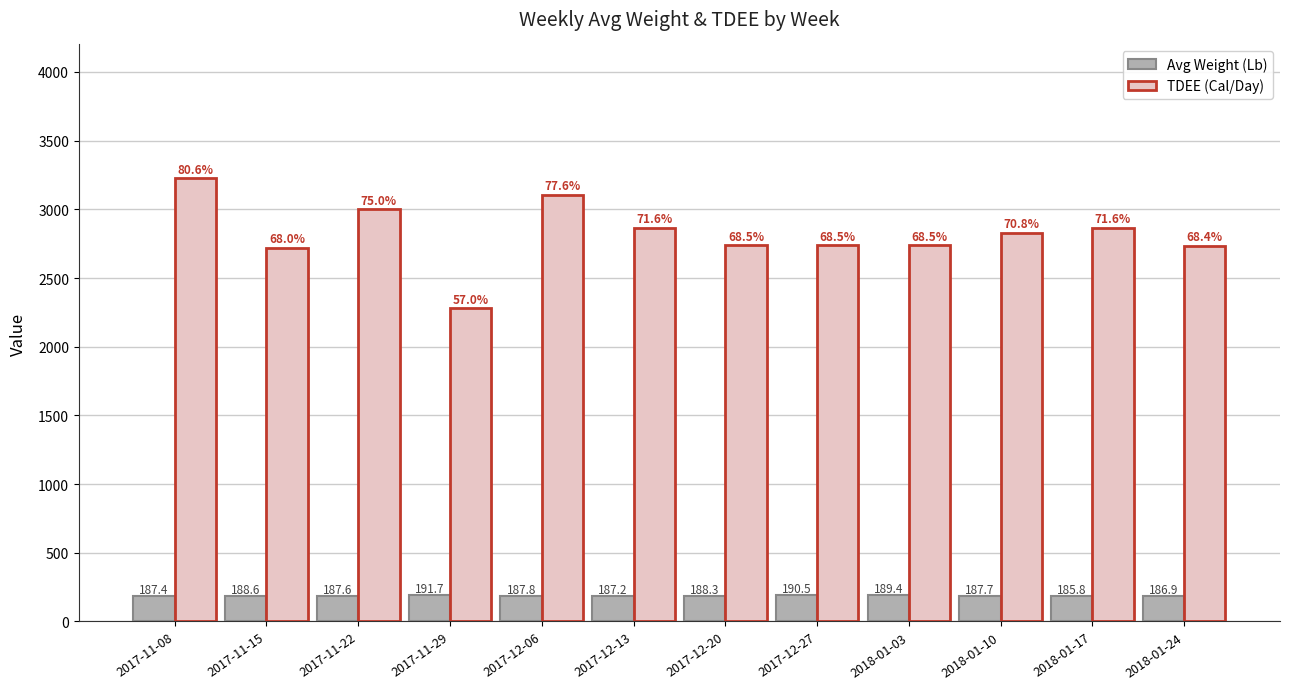

Reading left to right, list all the values displayed in this chart.

Avg Weight (Lb): 187.4	188.6	187.6	191.7	187.8	187.2	188.3	190.5	189.4	187.7	185.8	186.9
TDEE (Cal/Day): 3225.0	2720.0	3000.0	2280.0	3105.0	2865.0	2740.0	2740.0	2740.0	2830.0	2865.0	2735.0